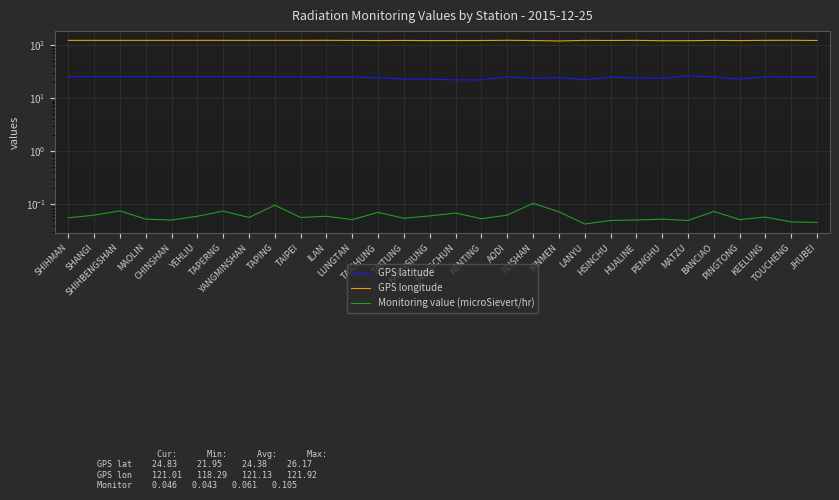

What value does the Monitoring value (microSievert/hr) series have at TAPERNG?

0.1